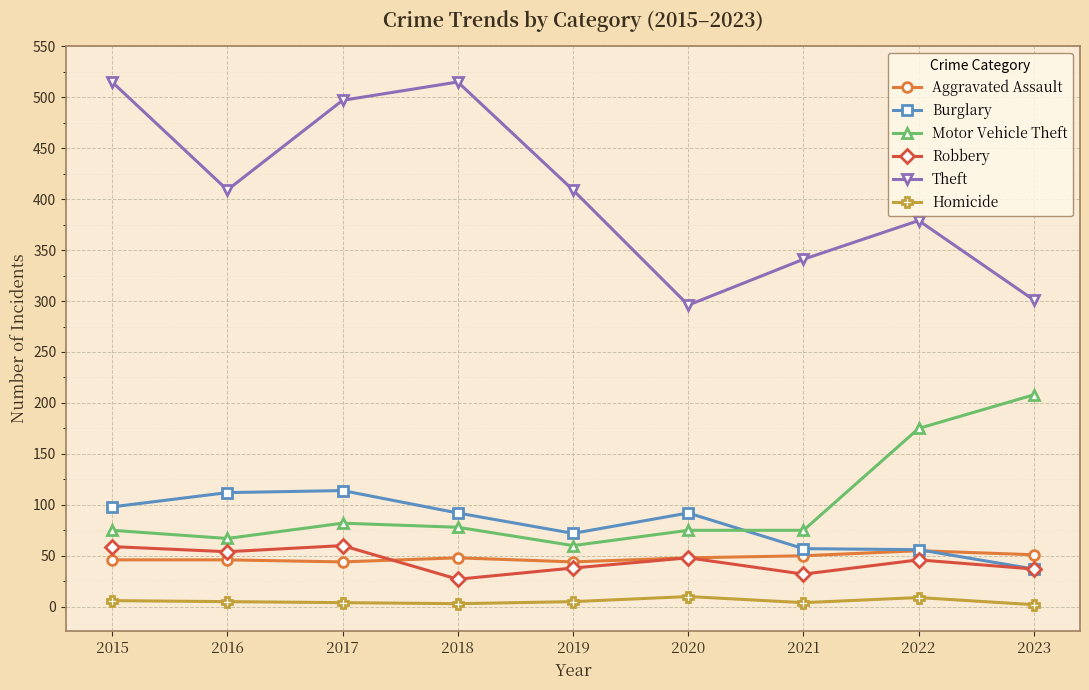

What are all the series names shown in the legend?

Aggravated Assault, Burglary, Motor Vehicle Theft, Robbery, Theft, Homicide